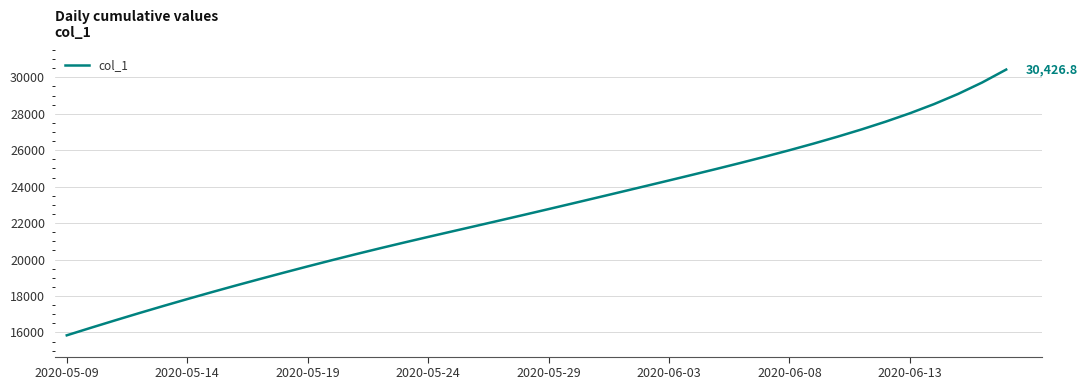

What is the difference between the maximum and second lowest values?

14171.1